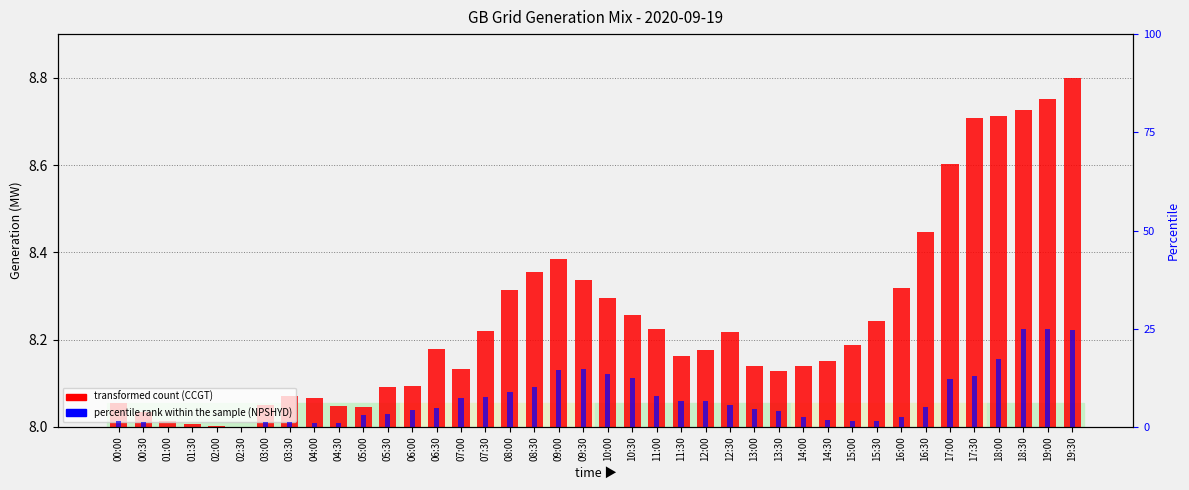

How many data points does each series have?

40